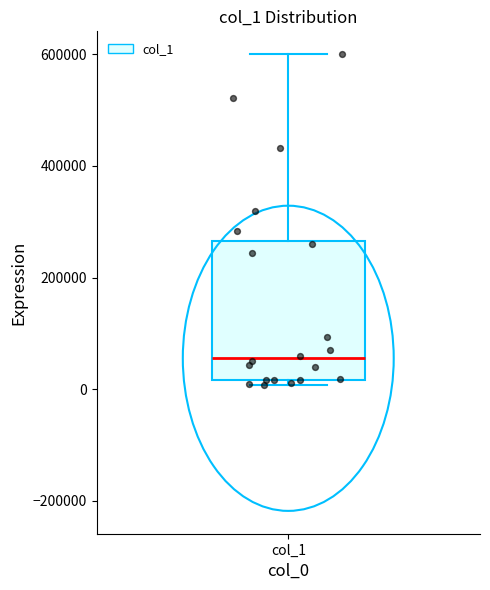

Transcribe this box plot: give where the median line is, the range the box spans, and where the two whiskers end, as read against the y-axis. The values are not printed on the chart, so give them approximately, as read against the axis.

median 60000, box 20000 to 260000, whiskers 0 to 600000